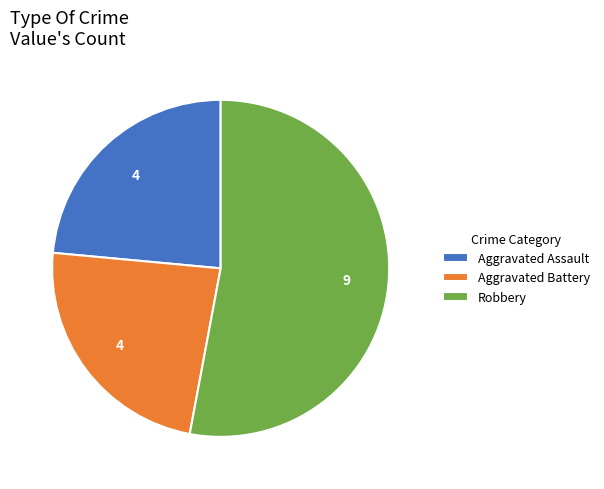

Do Robbery and Aggravated Battery together represent more than half of the pie?

Yes